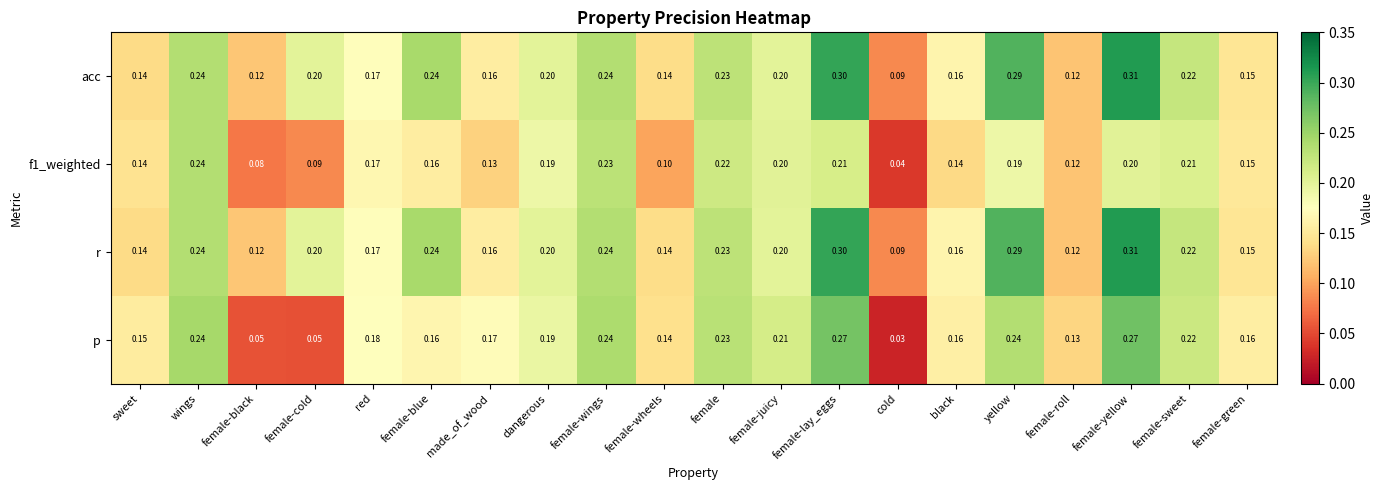

At which category is the sum across all series the highest?

female-yellow